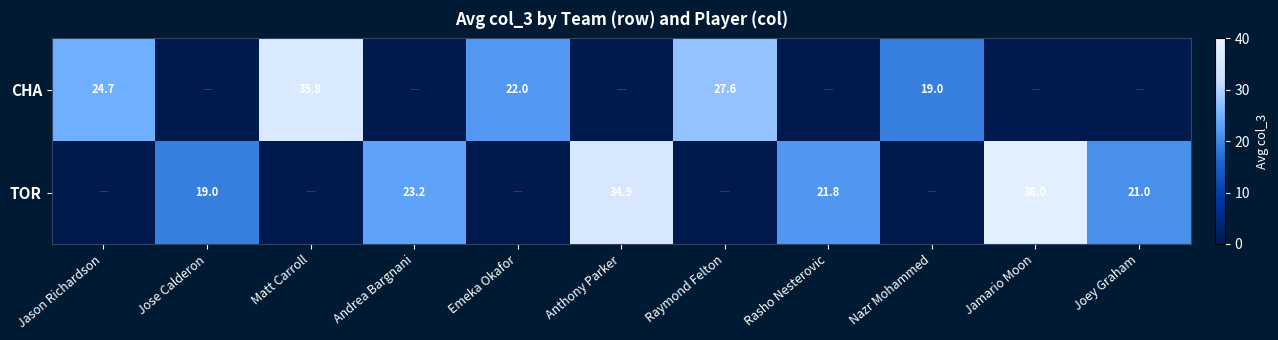

How many categories are shown in the chart?

11